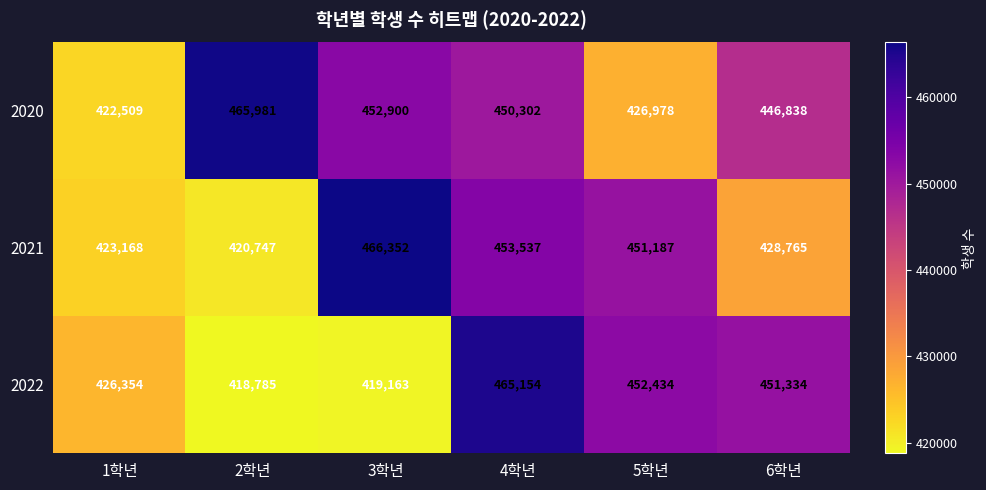

List the series in order of their peak value, lowest first.

2022, 2020, 2021